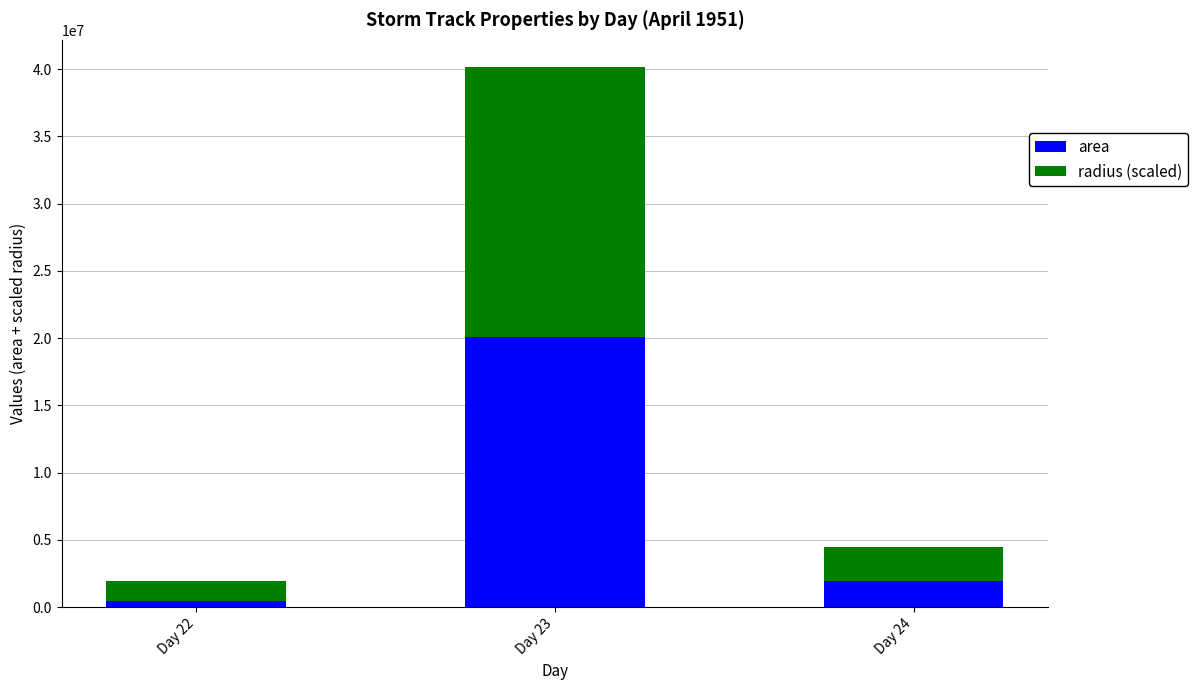

Reading right to left, list the values for the area series.

1968125.0	20087500.0	440625.0